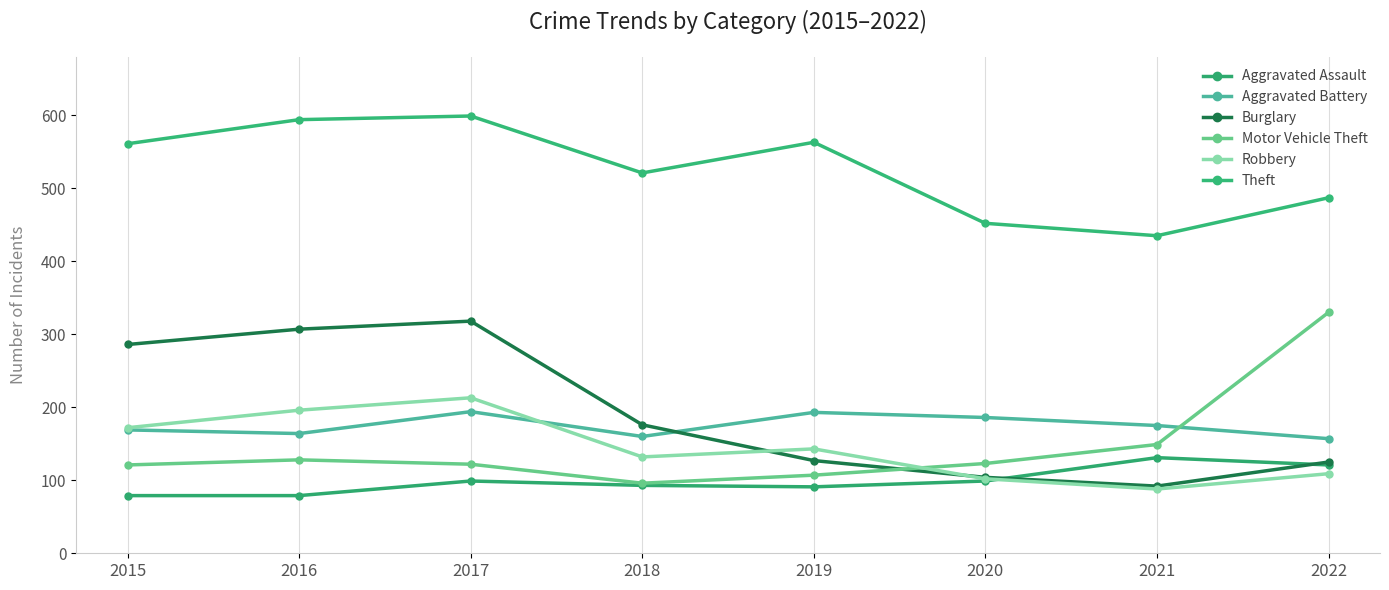

At which label does Robbery first exceed 143?

2015